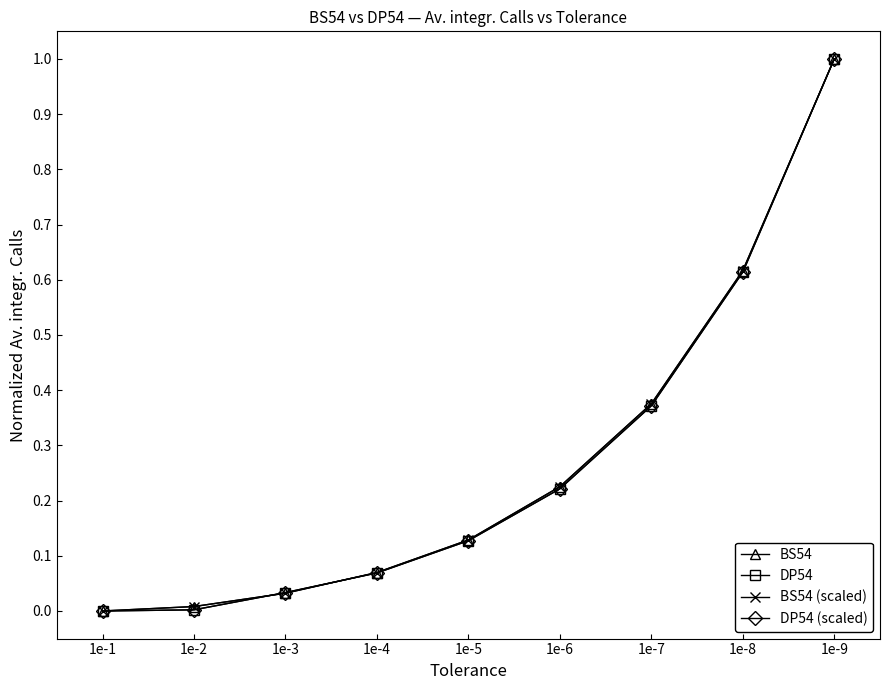

Is this an area chart (filled region under the line)?

No